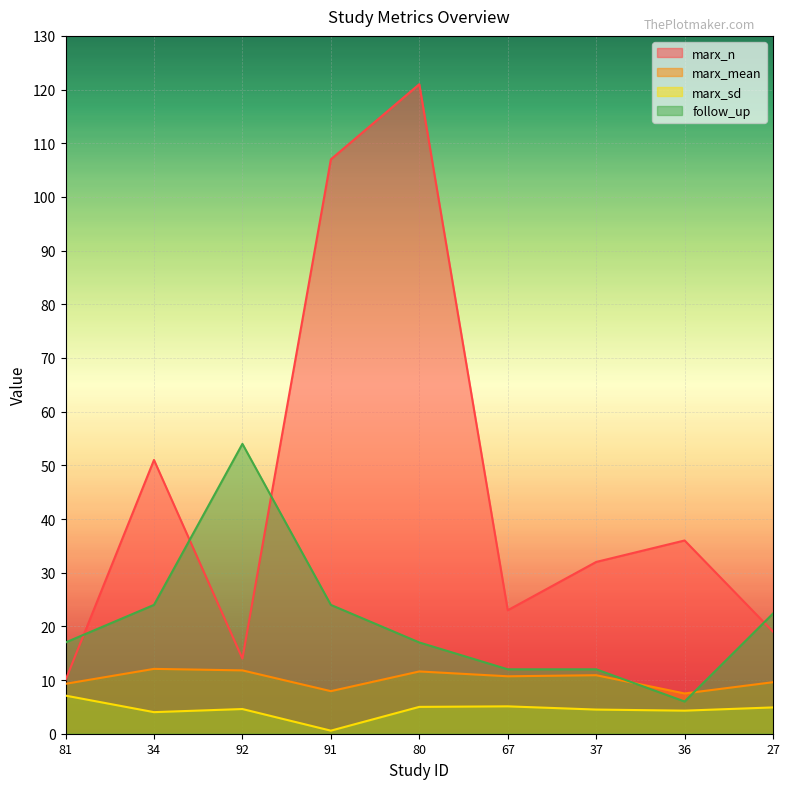

The value of marx_n at 36 is 36.0. True or false?

True